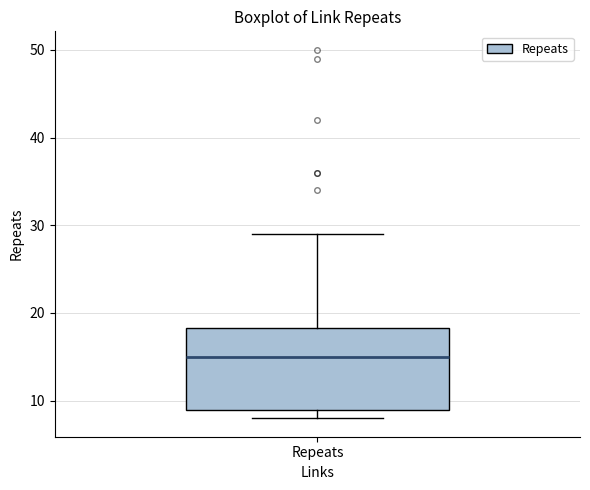

Transcribe this box plot: give where the median line is, the range the box spans, and where the two whiskers end, as read against the y-axis. The values are not printed on the chart, so give them approximately, as read against the axis.

median 15, box 9 to 18, whiskers 8 to 29